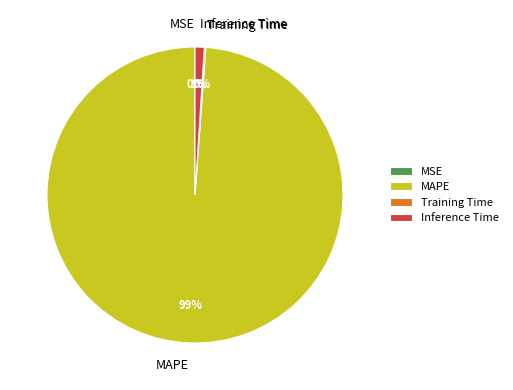

Between MAPE and Inference Time, which is larger?

MAPE